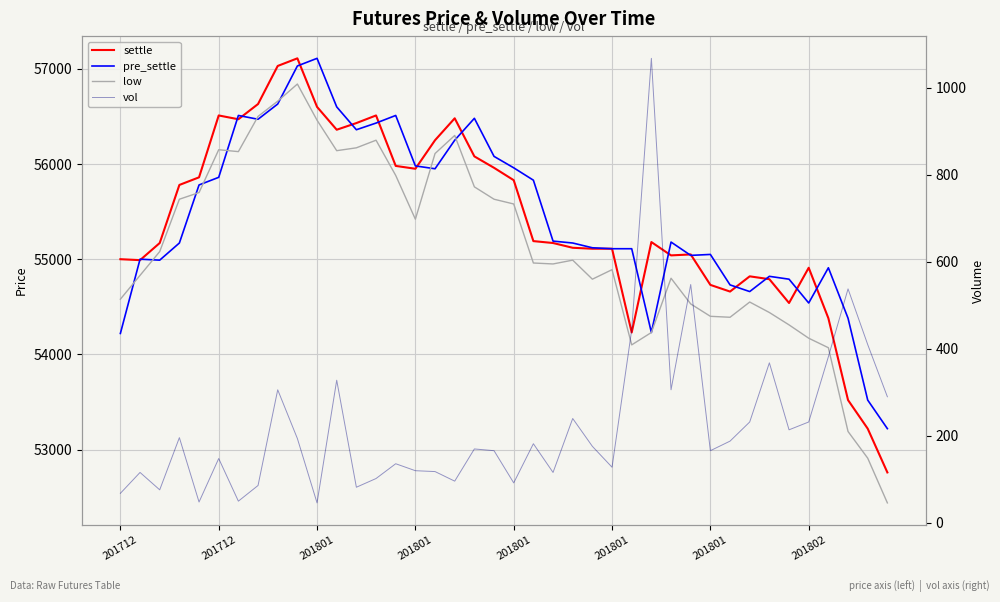

What are all the series names shown in the legend?

settle, pre_settle, low, vol